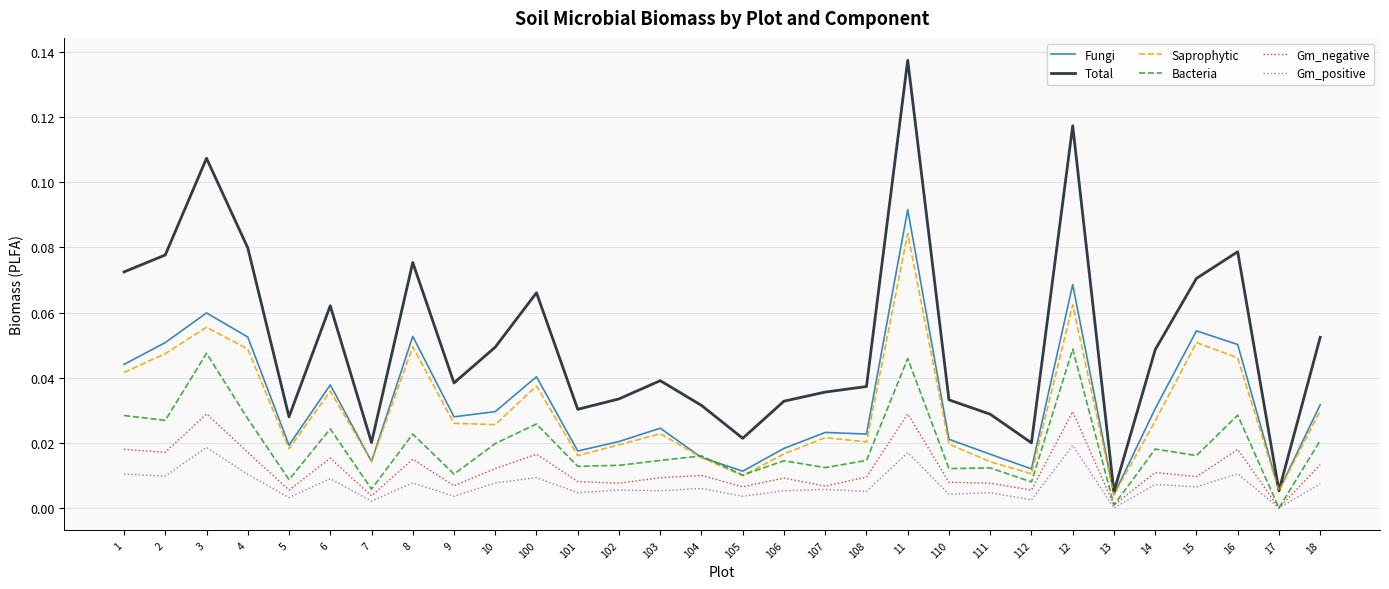

True or false: Gm_positive and Saprophytic cross at least once.

False